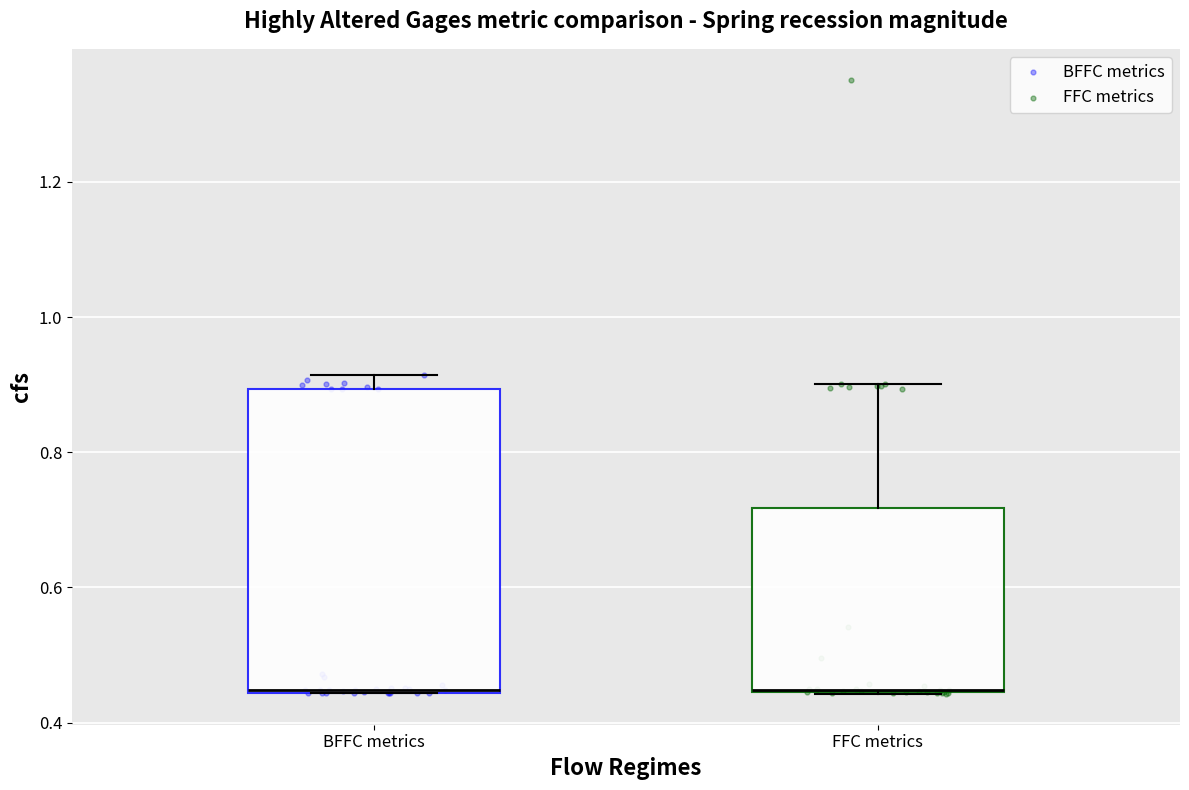

Where does the upper whisker of the box for BFFC metrics end on the y-axis? The values are not printed on the chart, so give them approximately, as read against the axis.

0.92